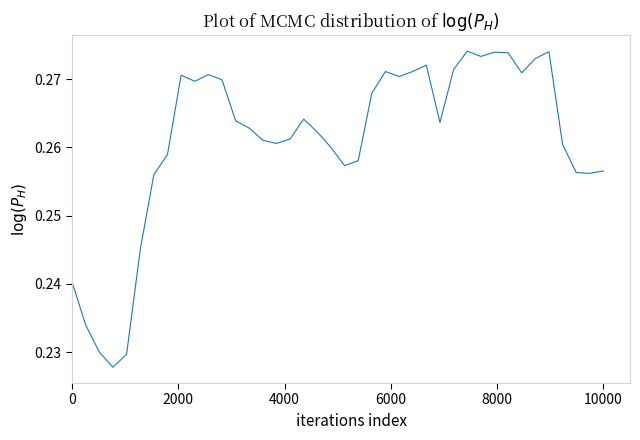

Does the chart display data point markers on the line(s)?

No